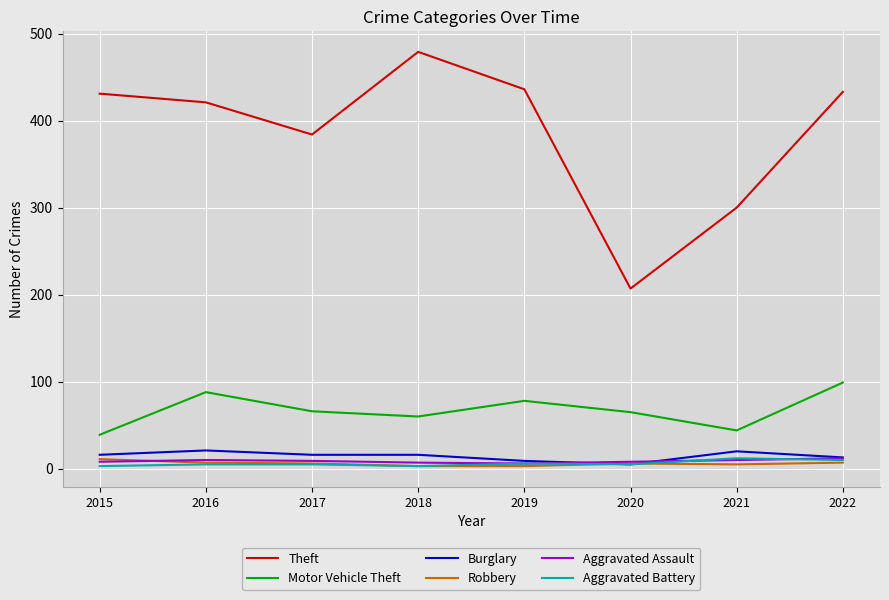

What is the smallest value displayed?

3